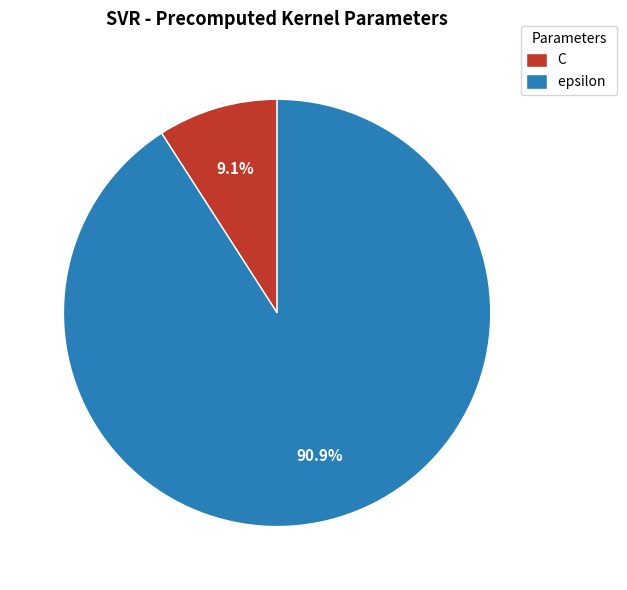

To the nearest percent, what portion does epsilon represent?

91%